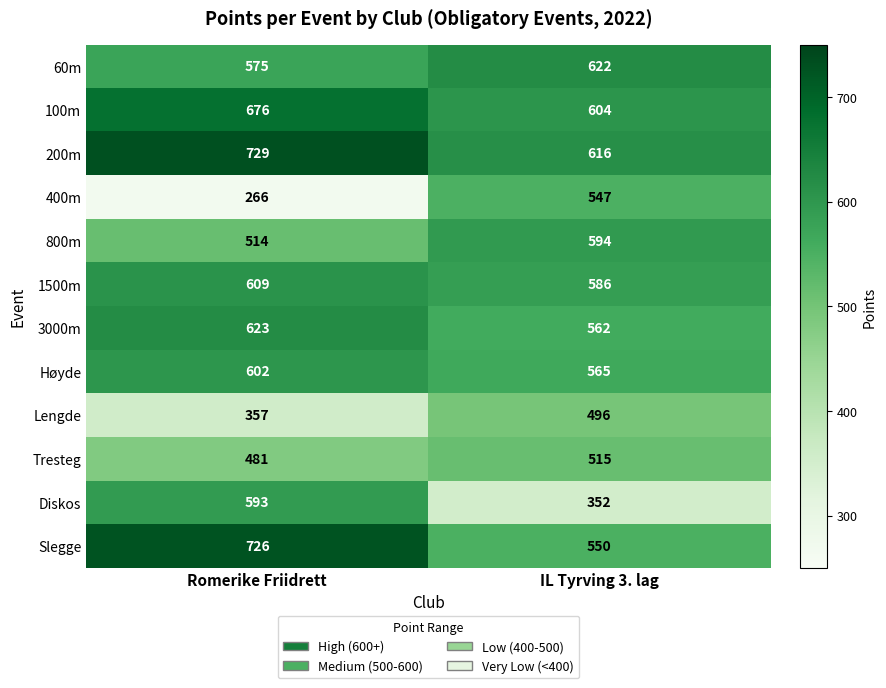

The value of Tresteg at IL Tyrving 3. lag is 515. True or false?

True